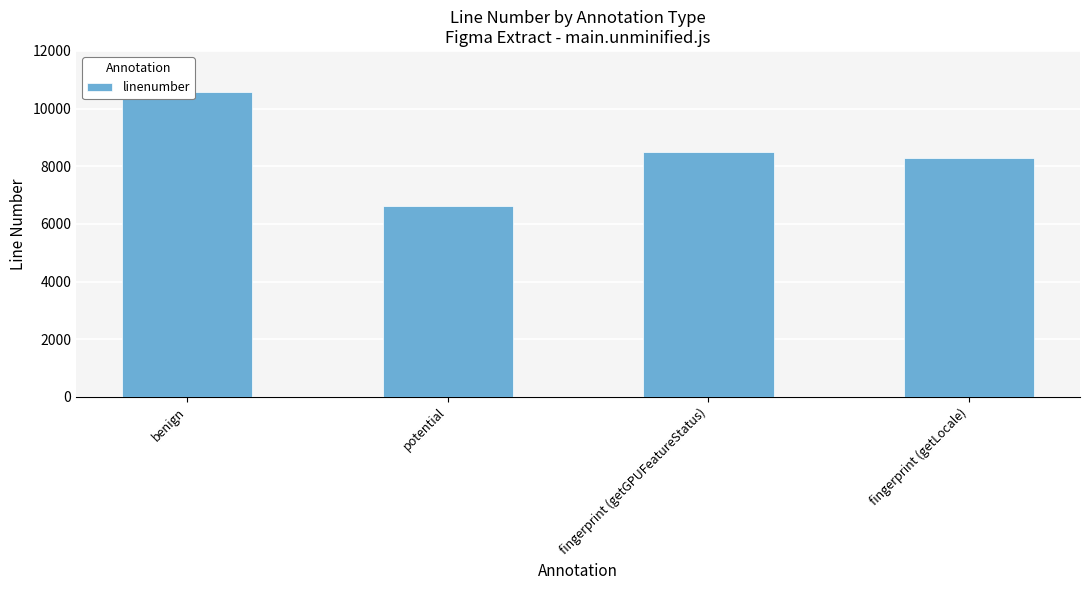

Is it true that the value at fingerprint (getLocale) is 8300?

True